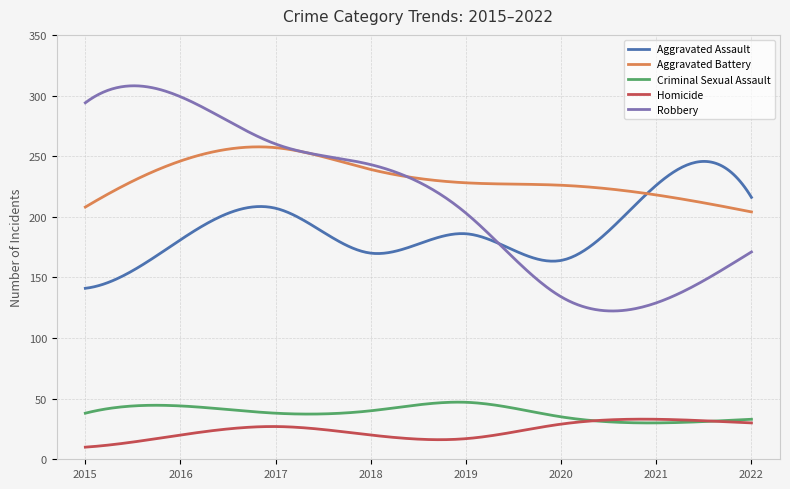

True or false: Criminal Sexual Assault and Robbery cross at least once.

False